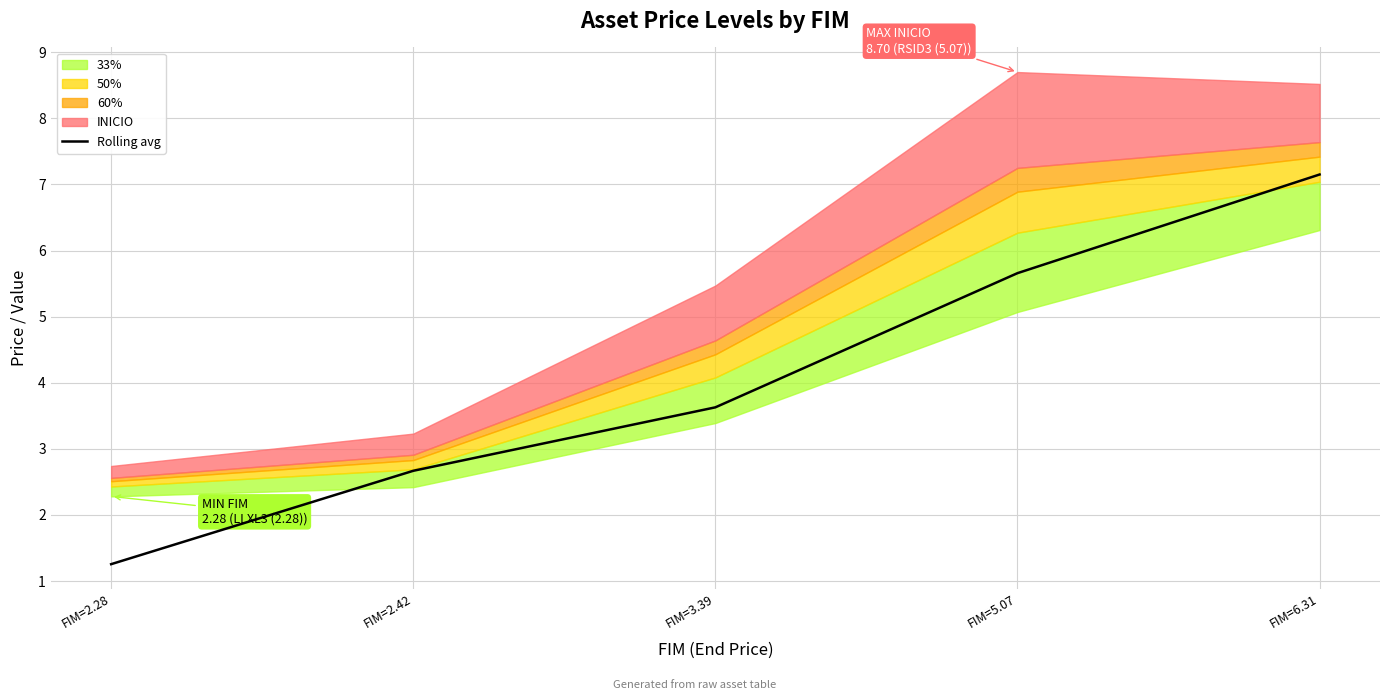

Reading left to right, list all the values displayed in this chart.

1.3	2.7	3.6	5.7	7.1